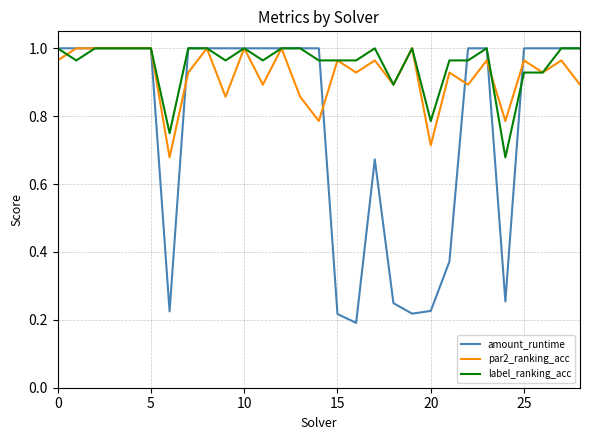

How many series are shown in this chart?

3